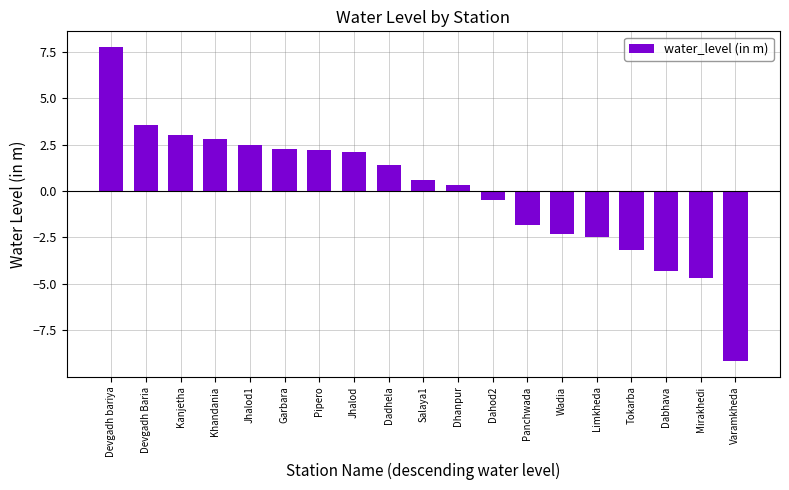

The value at Salaya1 is 0.6. True or false?

True